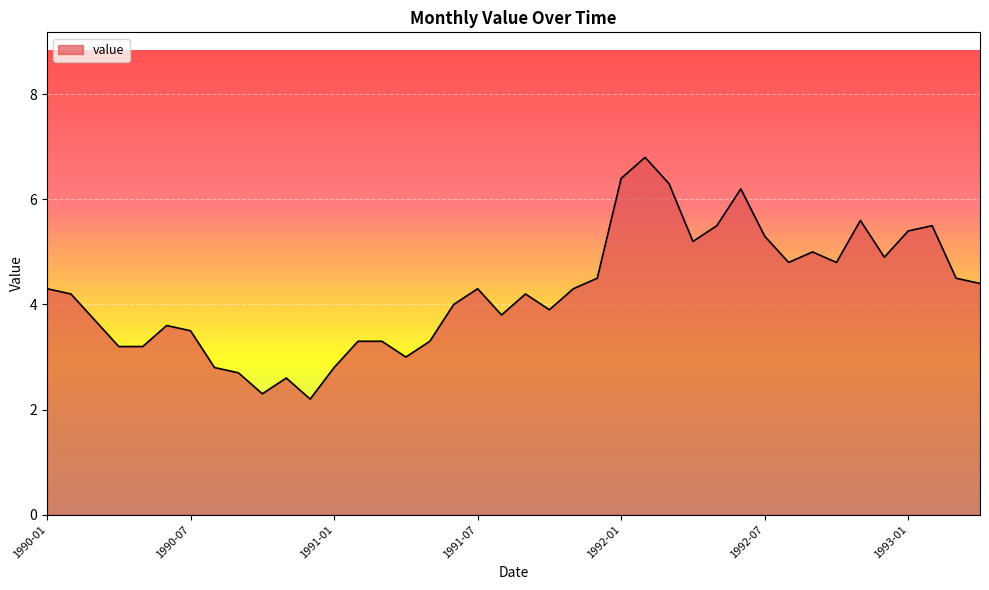

What is the maximum value shown in the chart?

6.8